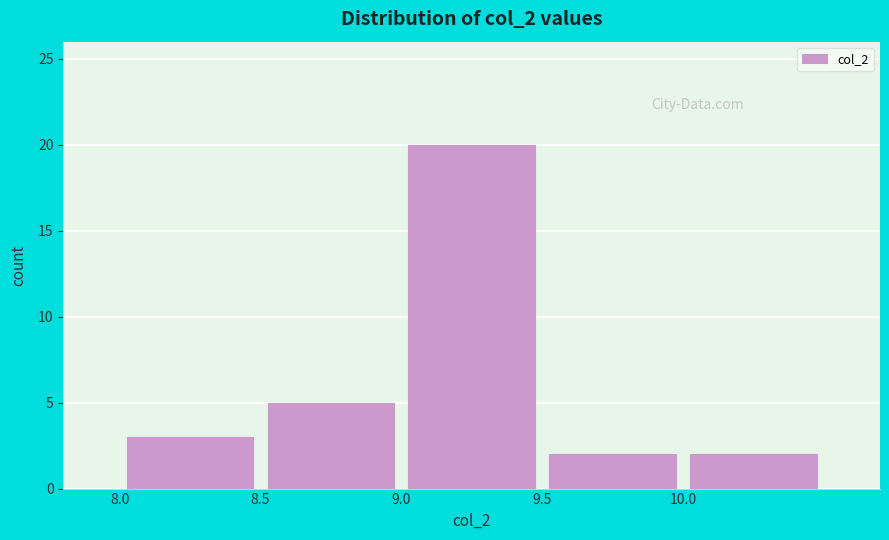

Reading left to right, transcribe this chart: for each bar, give the range it covers on the x-axis and its height. The values are not printed on the chart, so give them approximately, as read against the axis.

8.0 to 8.5: 3
8.5 to 9.0: 5
9.0 to 9.5: 20
9.5 to 10.0: 2
10.0 to 10.5: 2